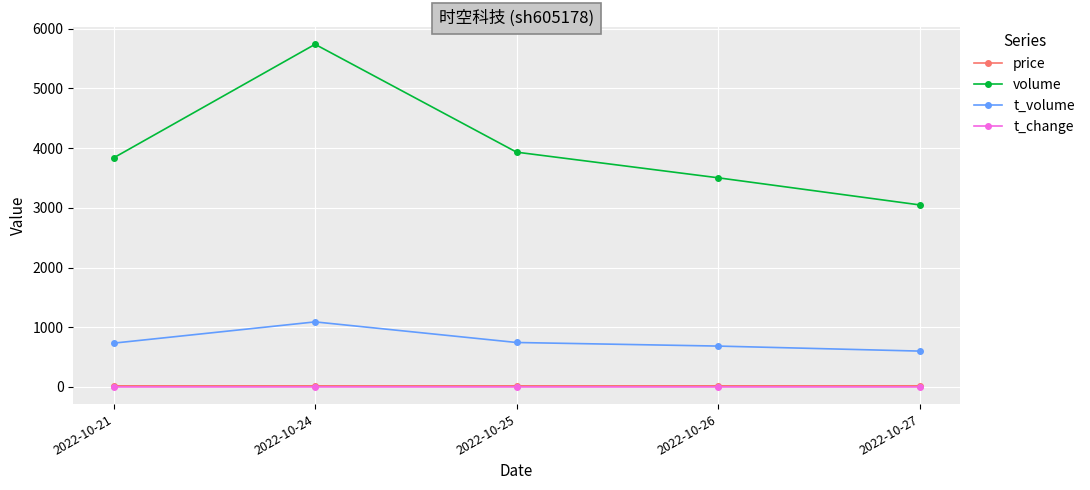

What is the sum of the volume values at 2022-10-27 and 2022-10-21?

6885.0